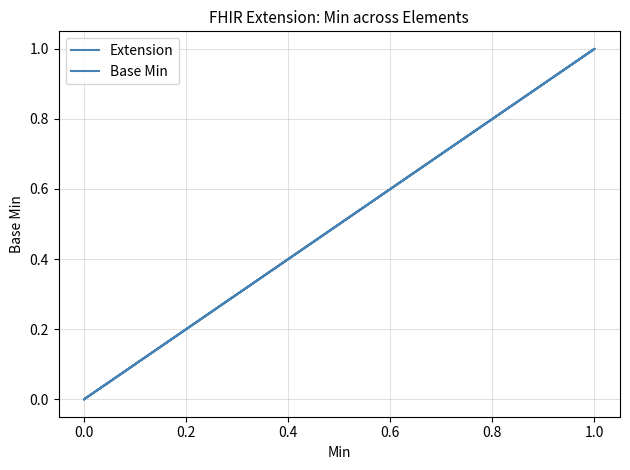

Which series has the largest range (max minus min)?

Extension